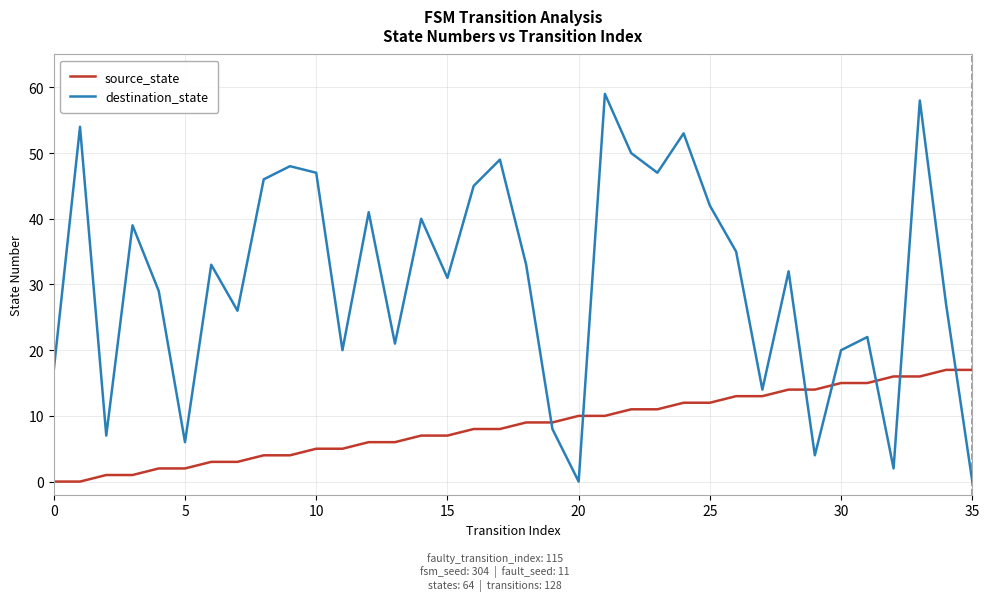

Rank the series by their maximum value, from highest to lowest.

destination_state, source_state